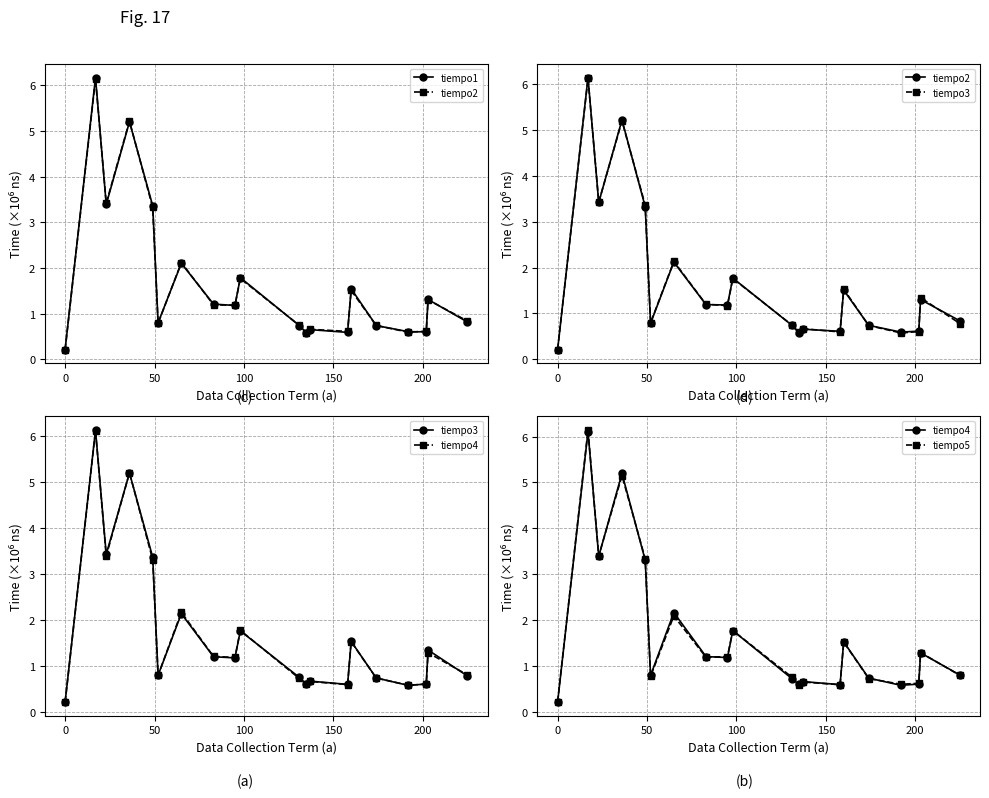

True or false: tiempo4 and tiempo5 intersect in this chart.

True